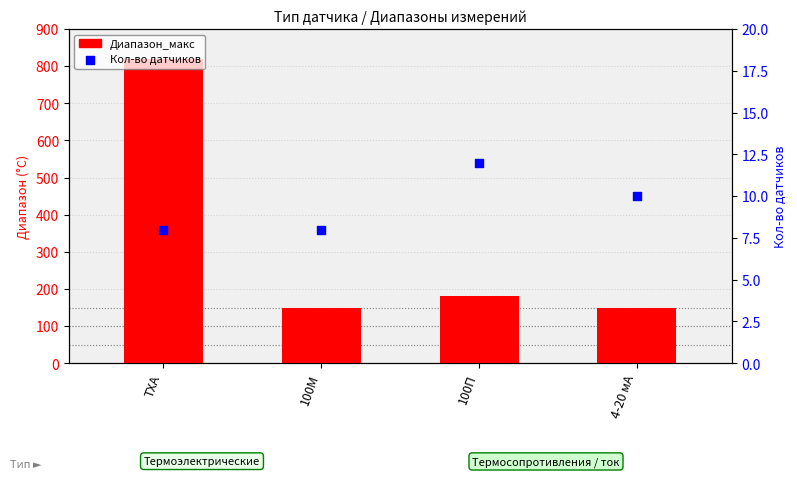

What are all the series names shown in the legend?

Диапазон_макс, Кол-во датчиков